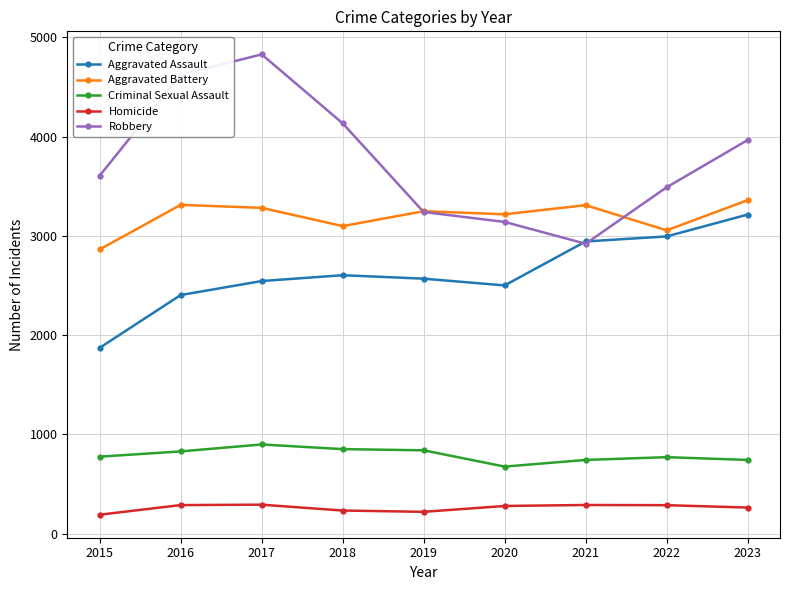

At how many categories does at least one series exceed 4320?

2